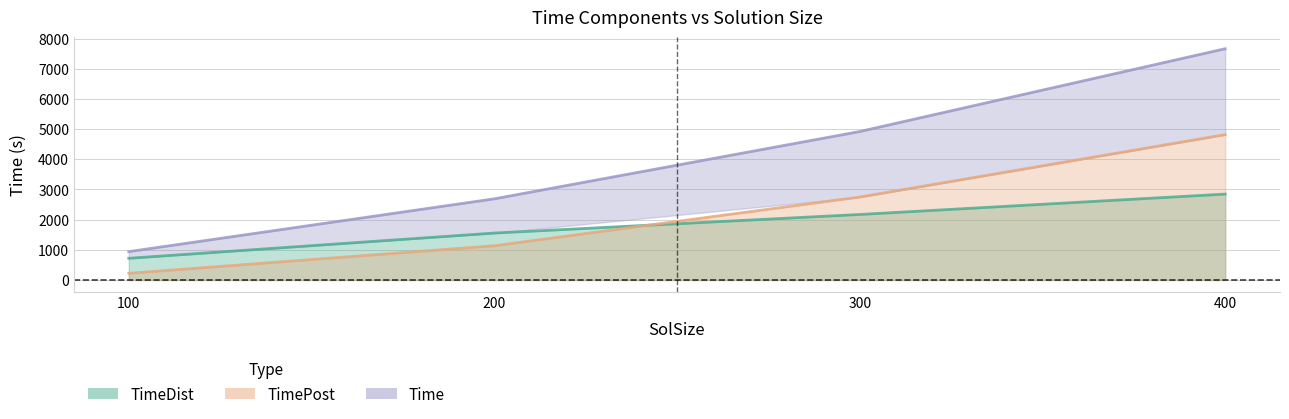

What is the minimum value shown in the chart?

220.4